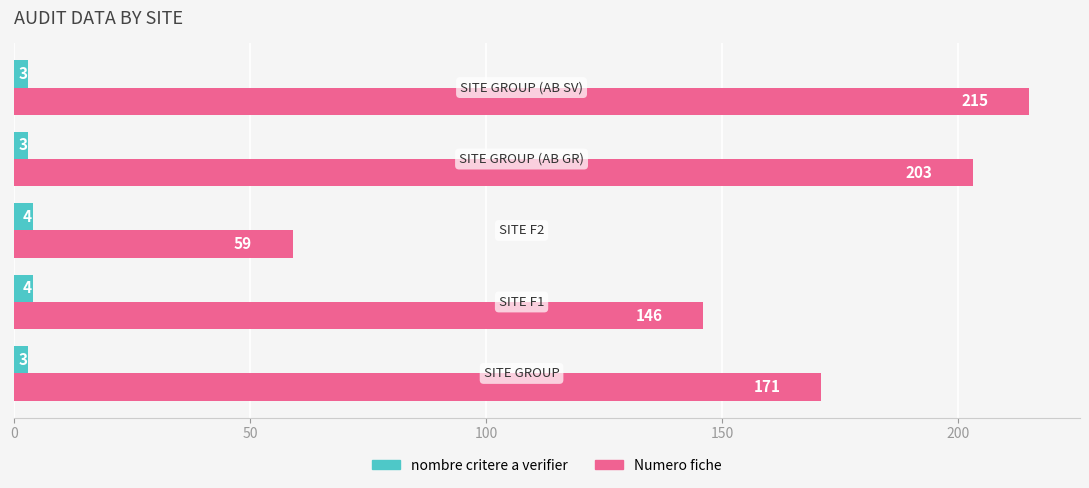

How many nombre critere a verifier values are between 3 and 4?

5